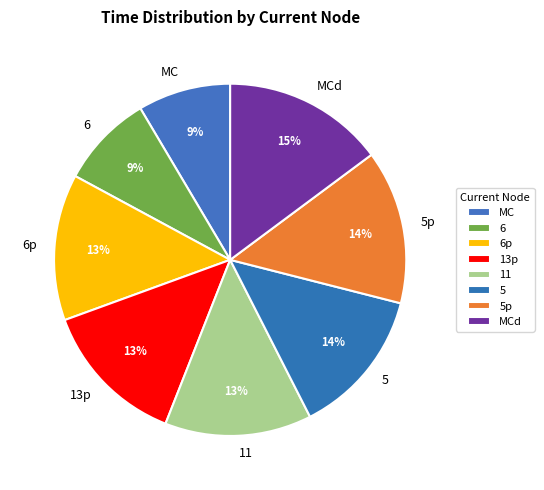

Does 11 represent more than half of the total?

No